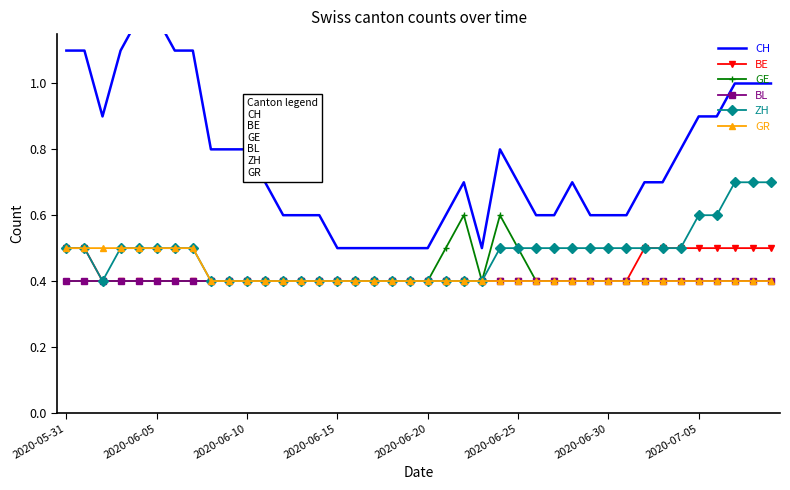

Is it true that CH equals 1.4 at 37?

False